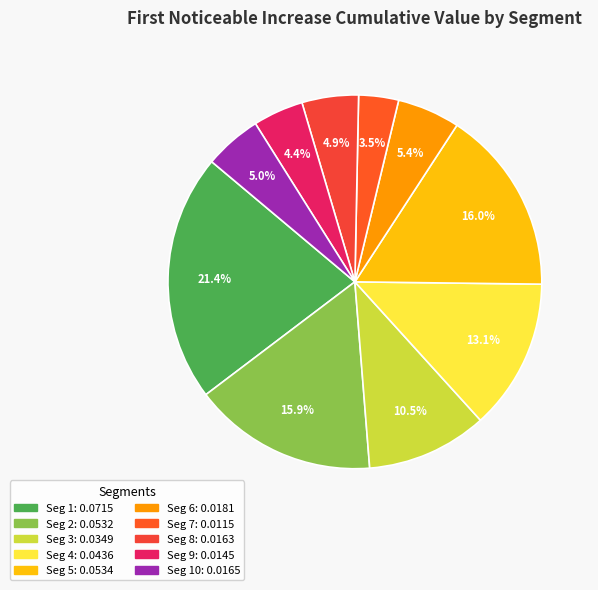

To the nearest percent, what is the difference between the largest and smallest slice percentages?

18%